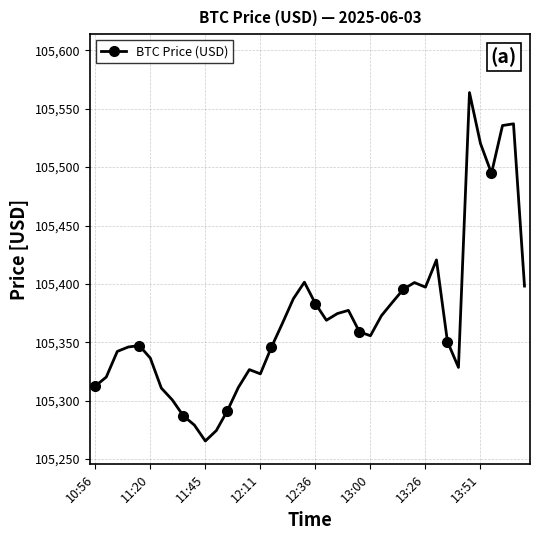

What is the smallest value displayed?

105265.5